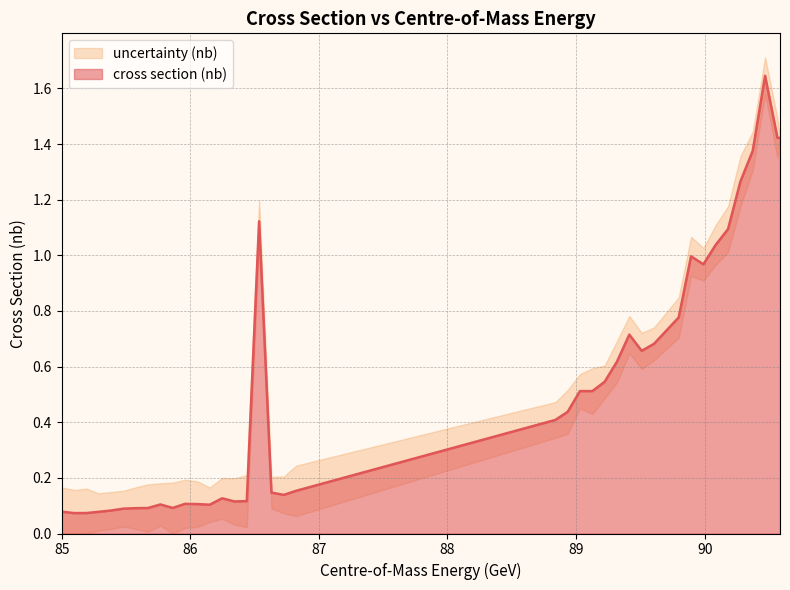

What is the sum of the values at 85.7677 and 90.3737?

1.5